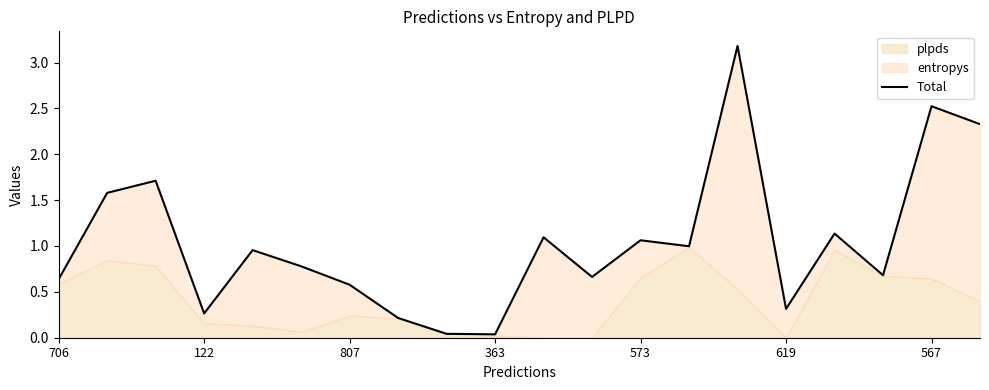

Reading left to right, transcribe all the data shown in this chart.

0.6	1.6	1.7	0.3	1.0	0.8	0.6	0.2	0.0	0.0	1.1	0.7	1.1	1.0	3.2	0.3	1.1	0.7	2.5	2.3